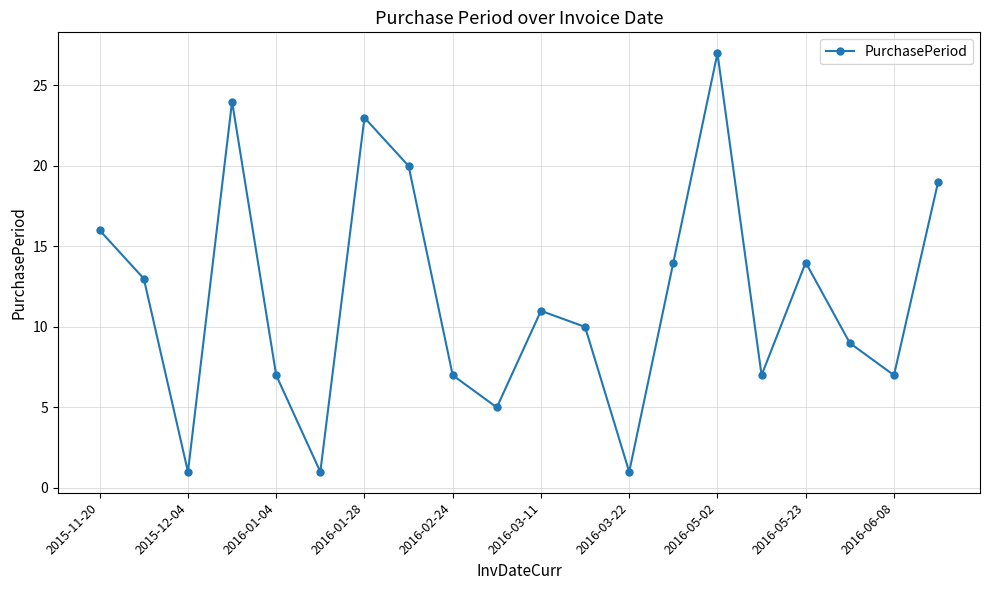

What is the difference between the maximum and minimum values?

26